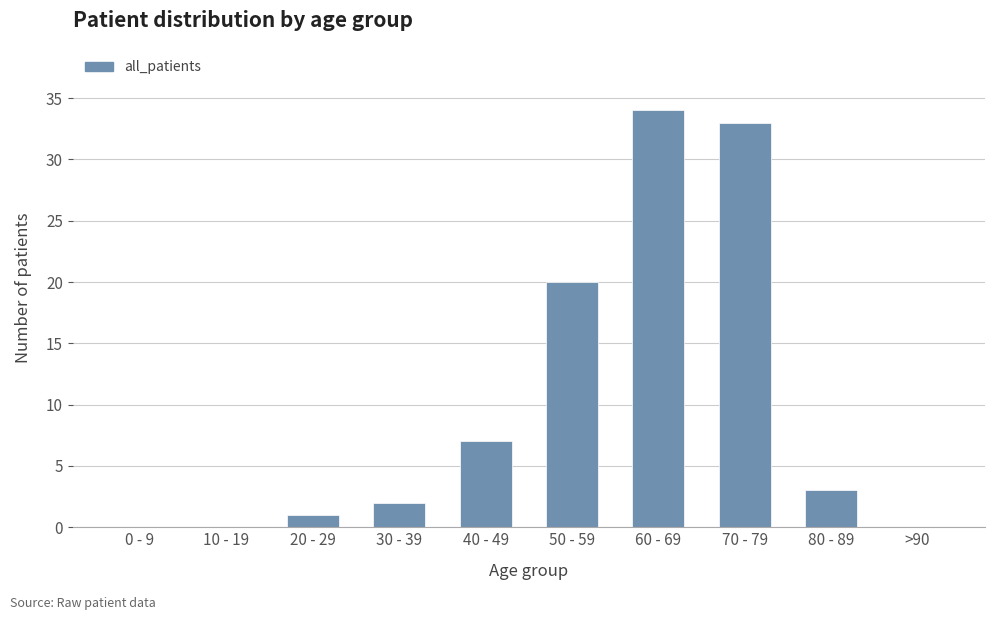

Is it true that the value at 70 - 79 is 49?

False